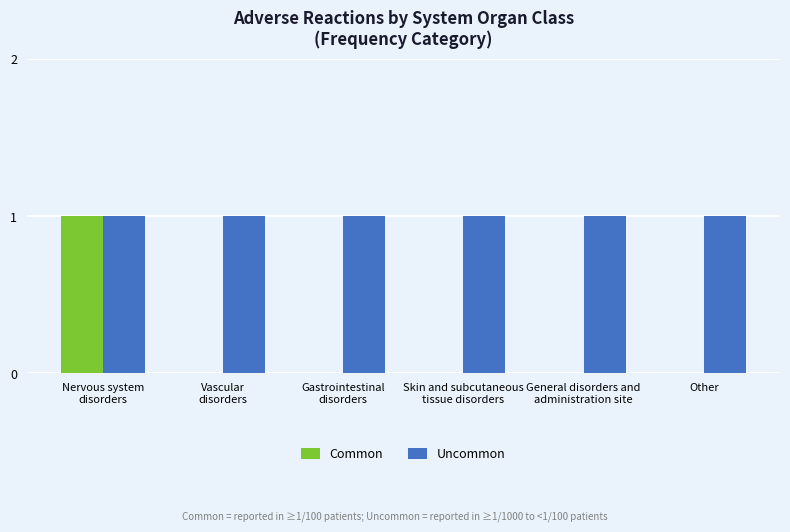

What is the total value across all series at General disorders and
administration site?

1